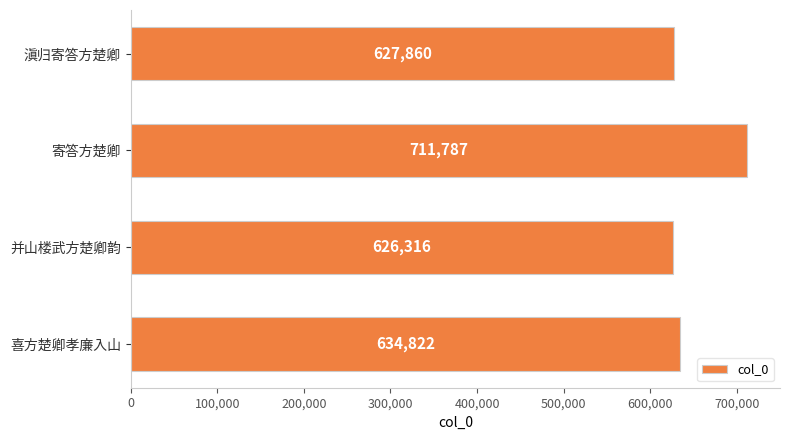

Reading top to bottom, what are all the values shown in this chart?

627860	711787	626316	634822